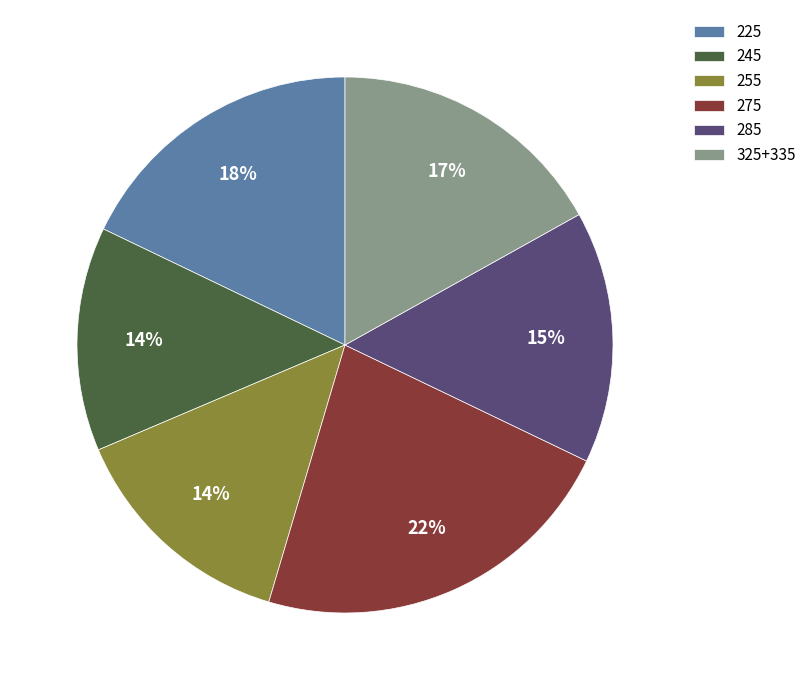

Which slice is the largest?

275